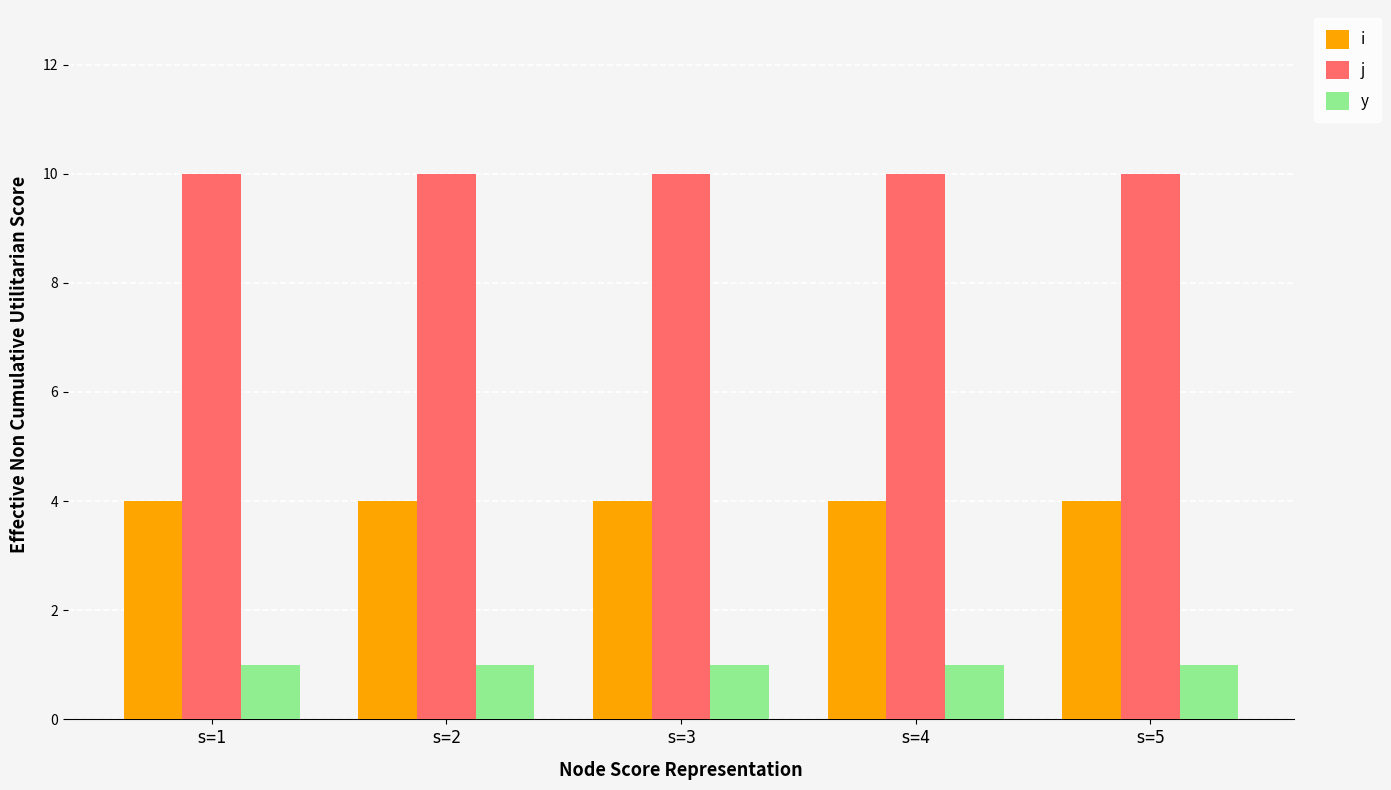

Is the value of y at s=3 greater than the value of j at s=3?

No